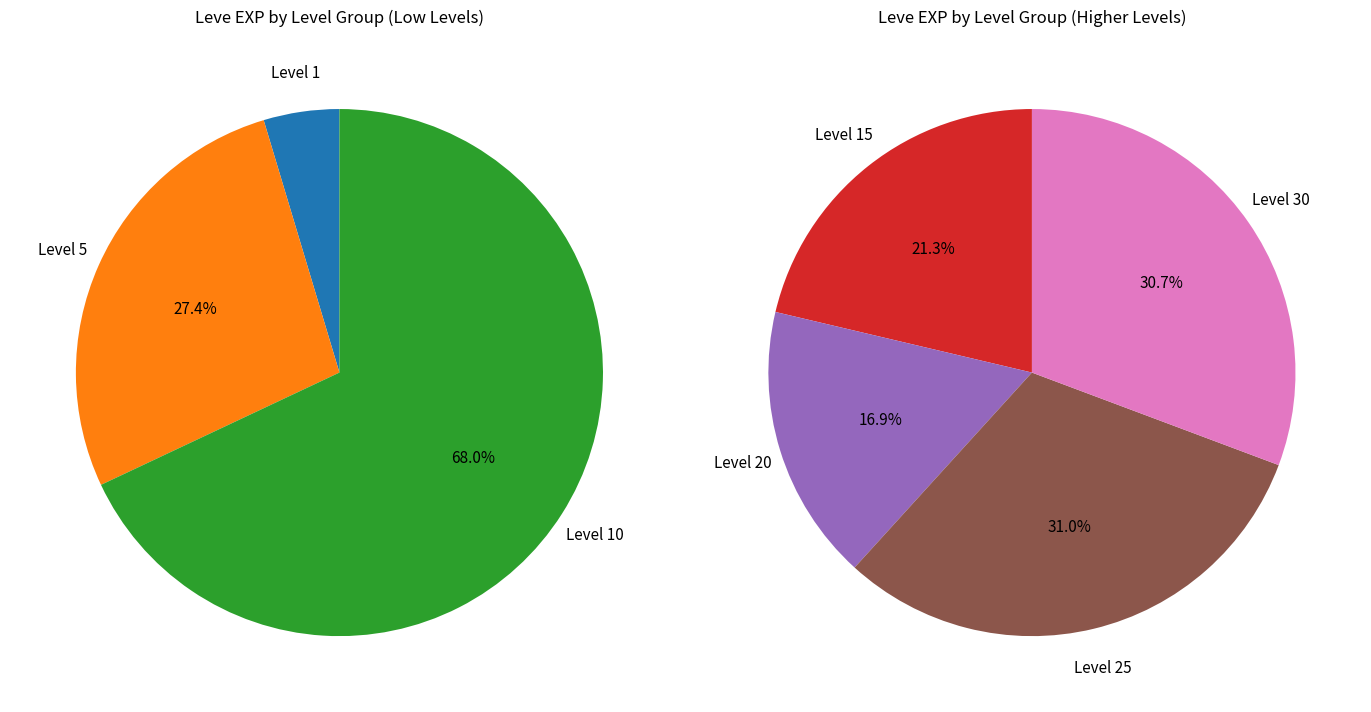

Which series has the largest range (max minus min)?

Leve EXP